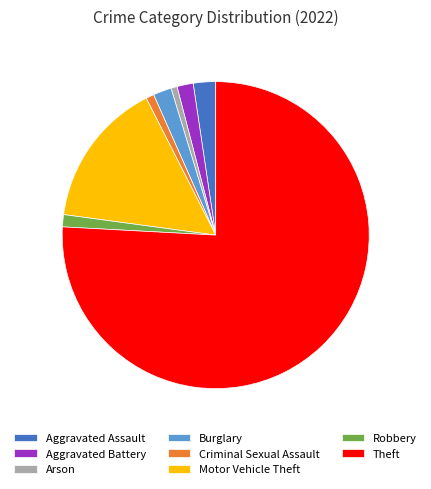

What is the largest slice in the pie chart?

Theft